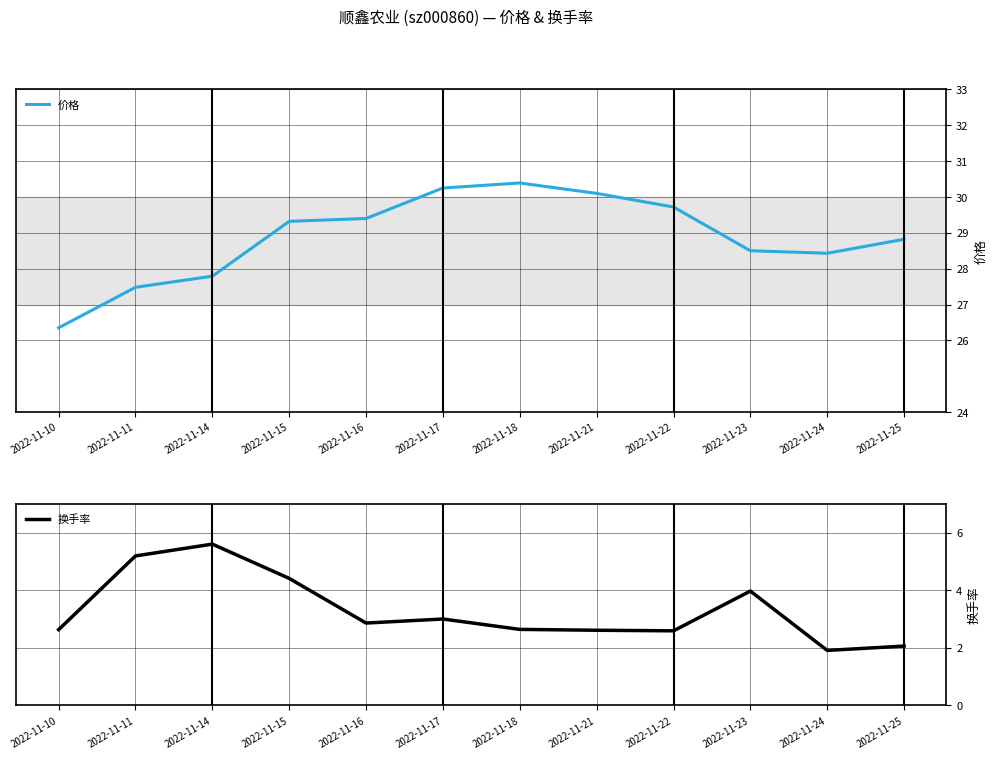

Which category has the lowest value across all series?

2022-11-24